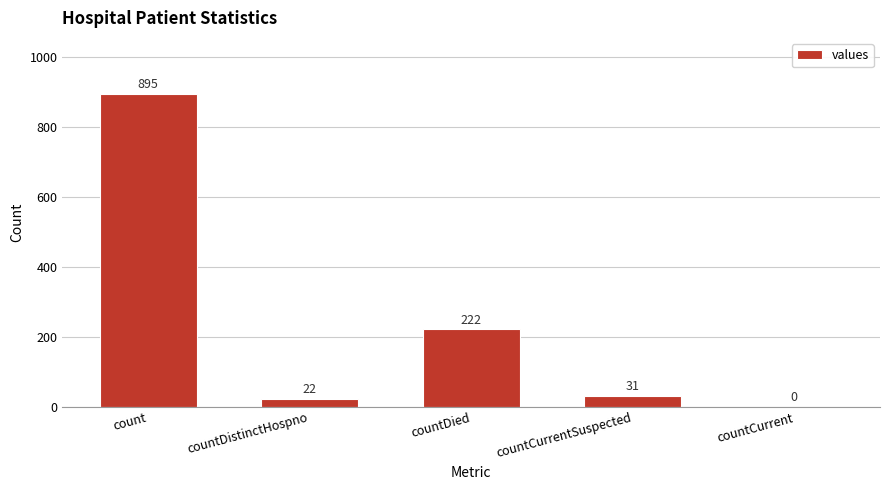

Where does the data first go above 31?

count